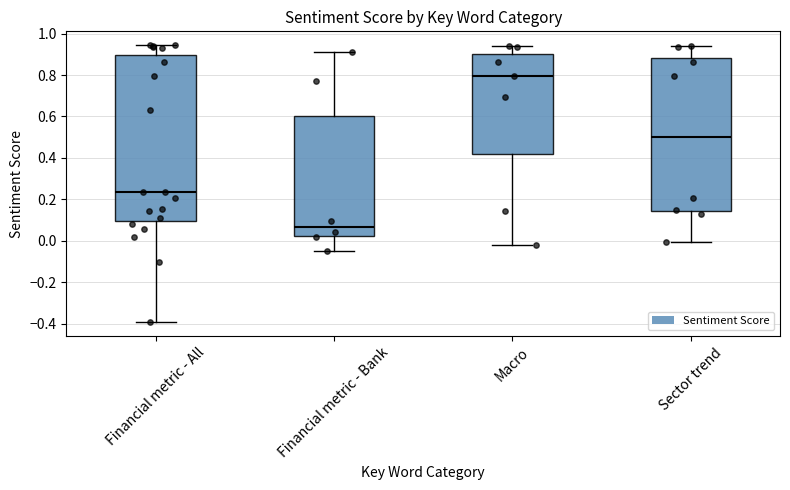

Which box's median line is the lowest?

Financial metric - Bank